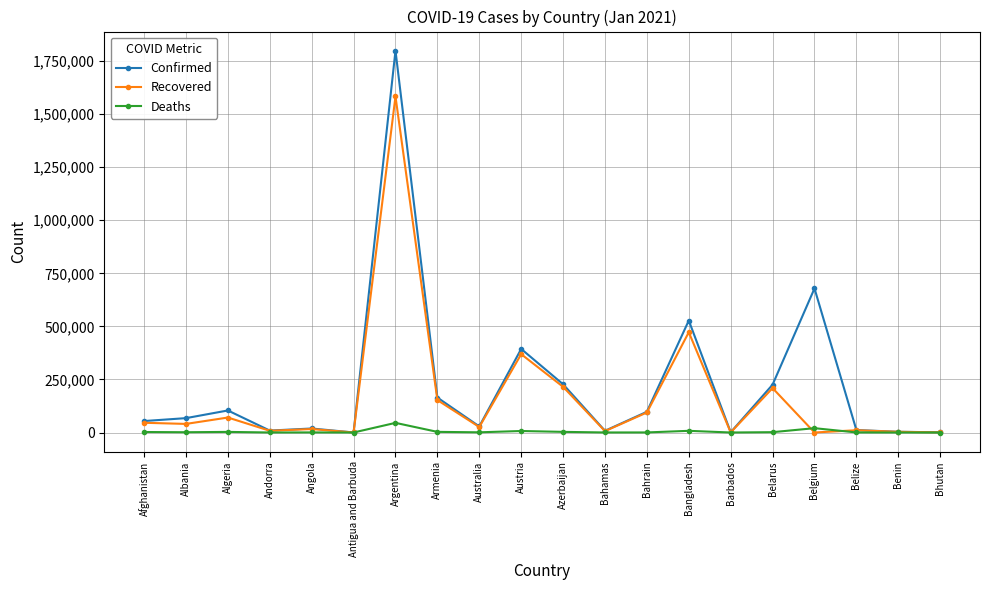

Which series has the widest spread of values?

Confirmed